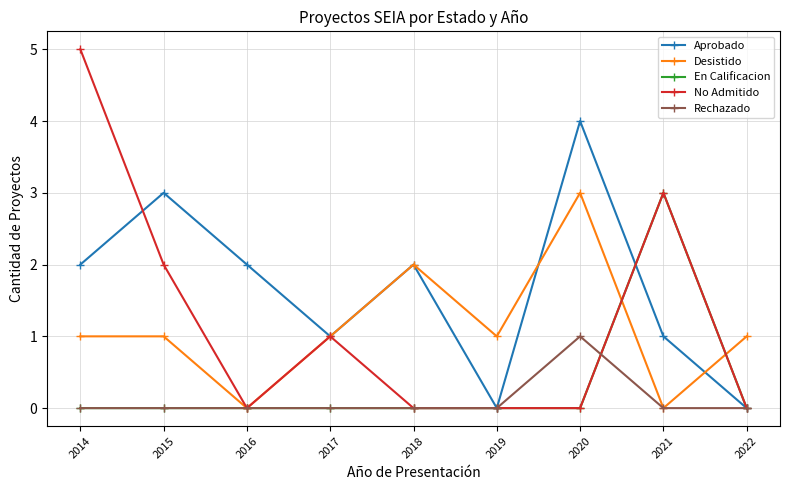

How many distinct data groups are displayed?

5